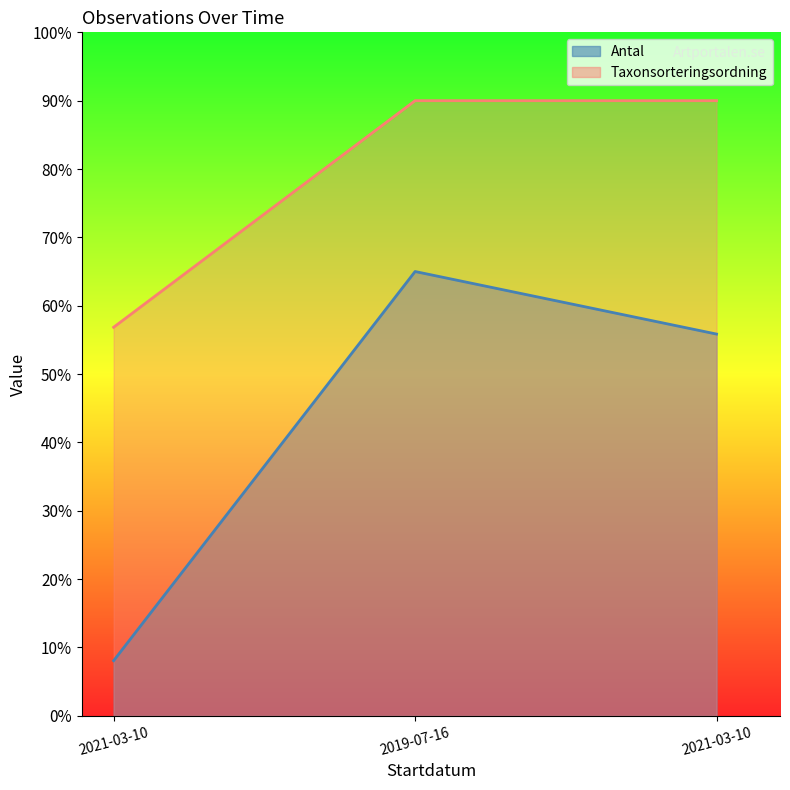

What is the label of the 2nd point from the left?

2019-07-16